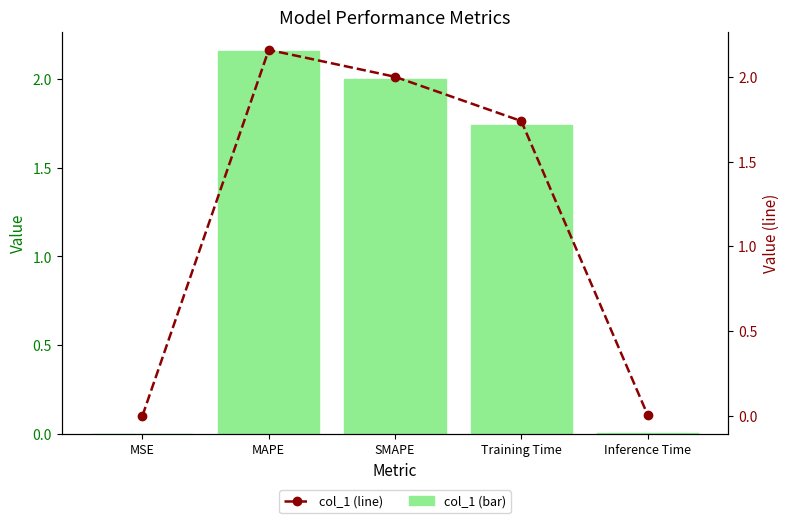

What position from the left is Inference Time?

5